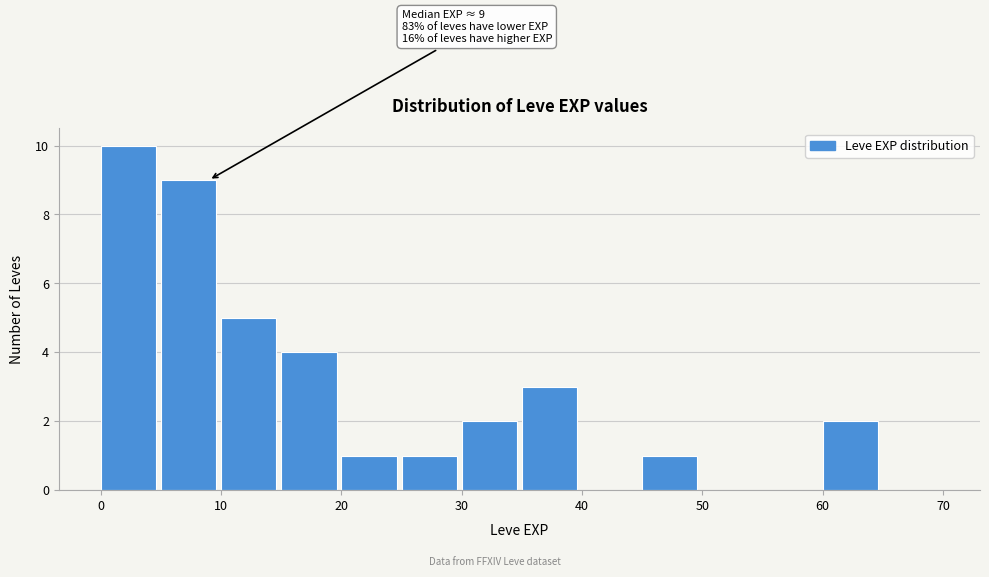

Which range on the x-axis has the tallest bar?

0 to 5